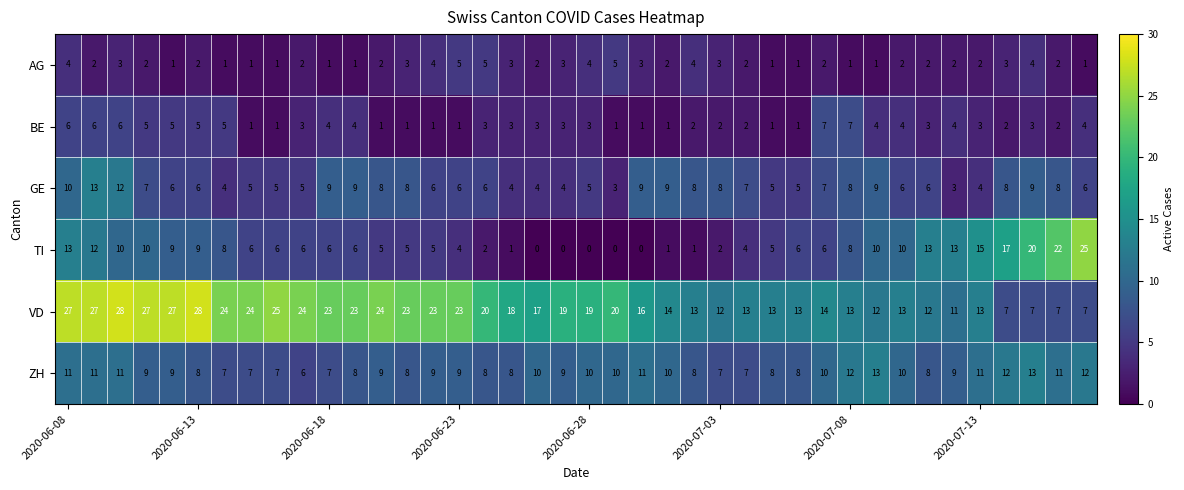

At how many categories does at least one series exceed 26?

6